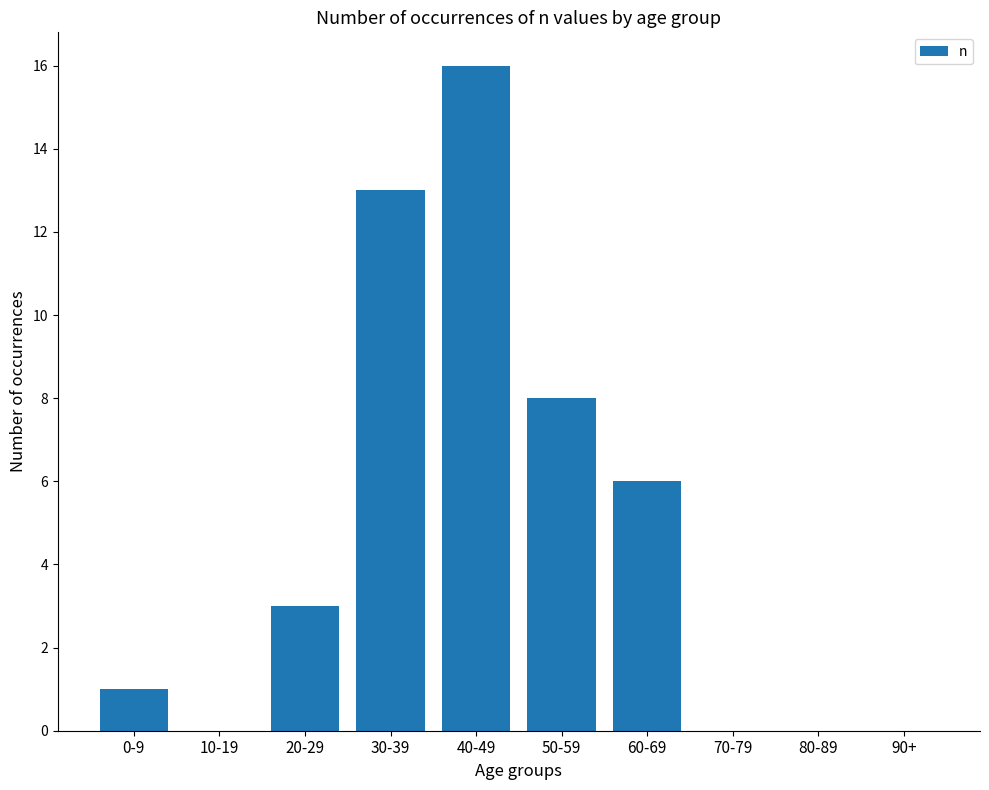

True or false: the data shows 8 at 40-49.

False